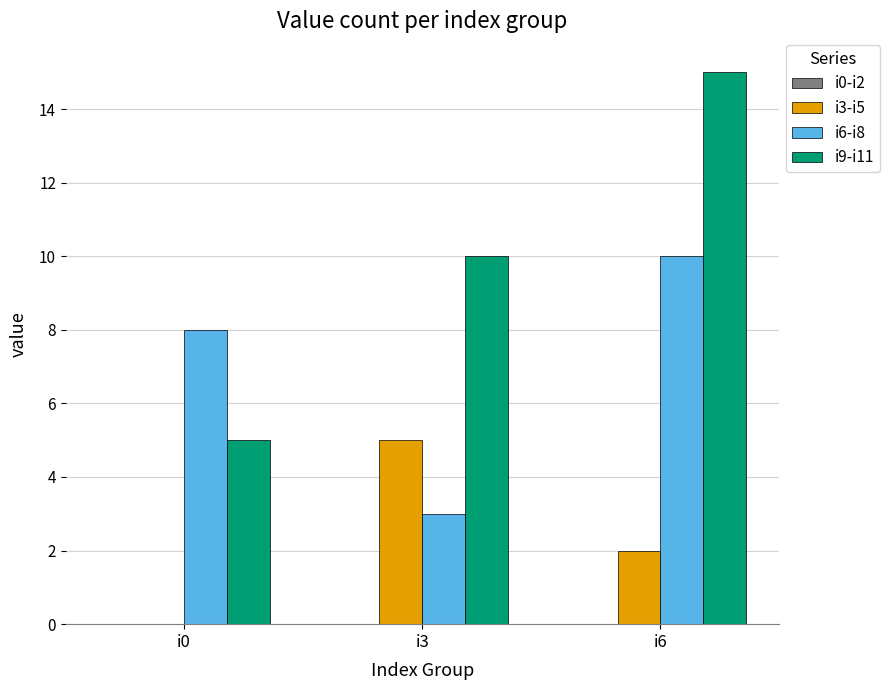

Which category has the highest value across all series?

i6